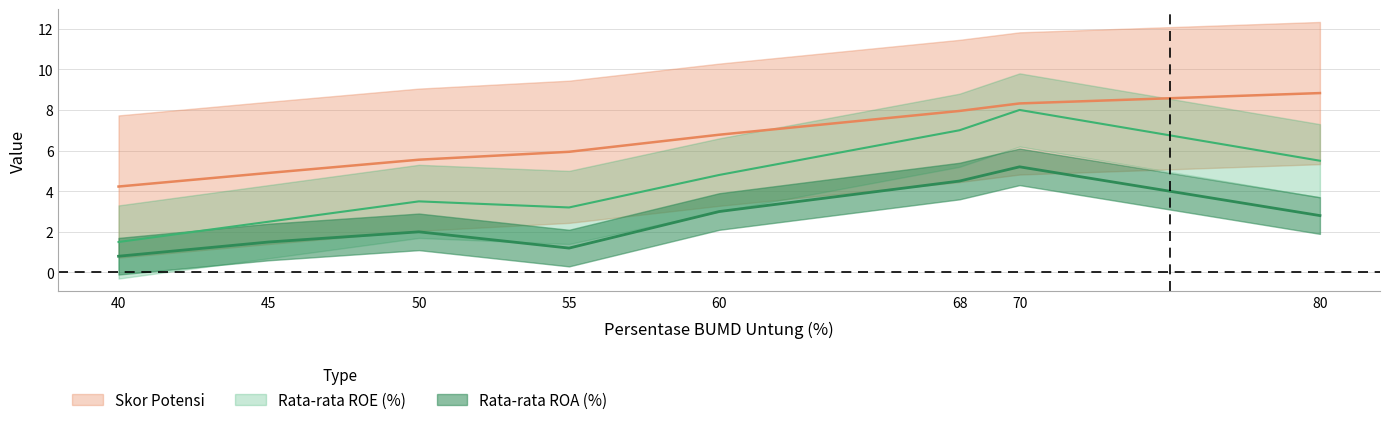

Which series has the largest total across all categories?

Skor Potensi